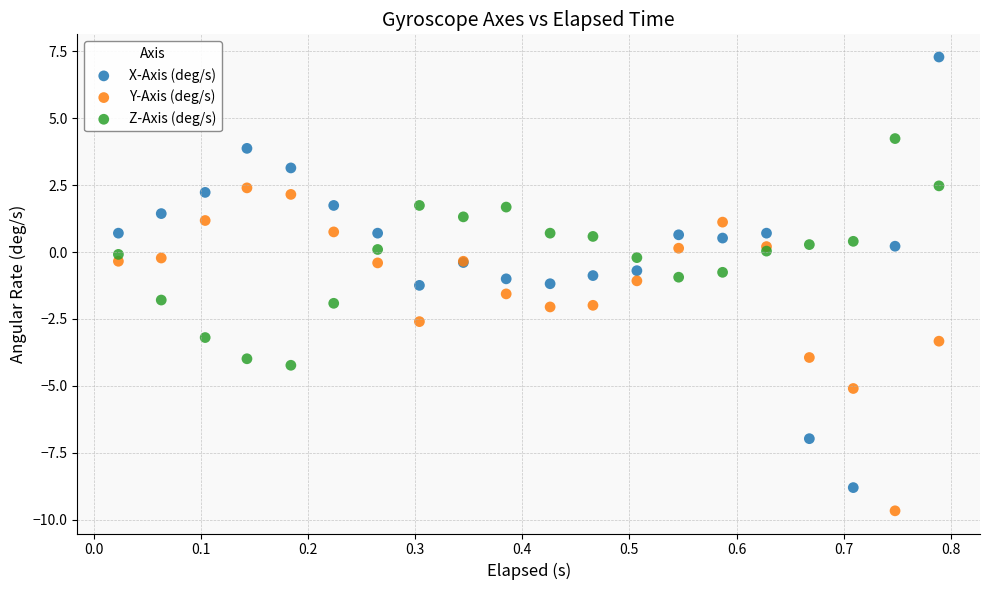

Which series contains the lowest Y value?

Y-Axis (deg/s)